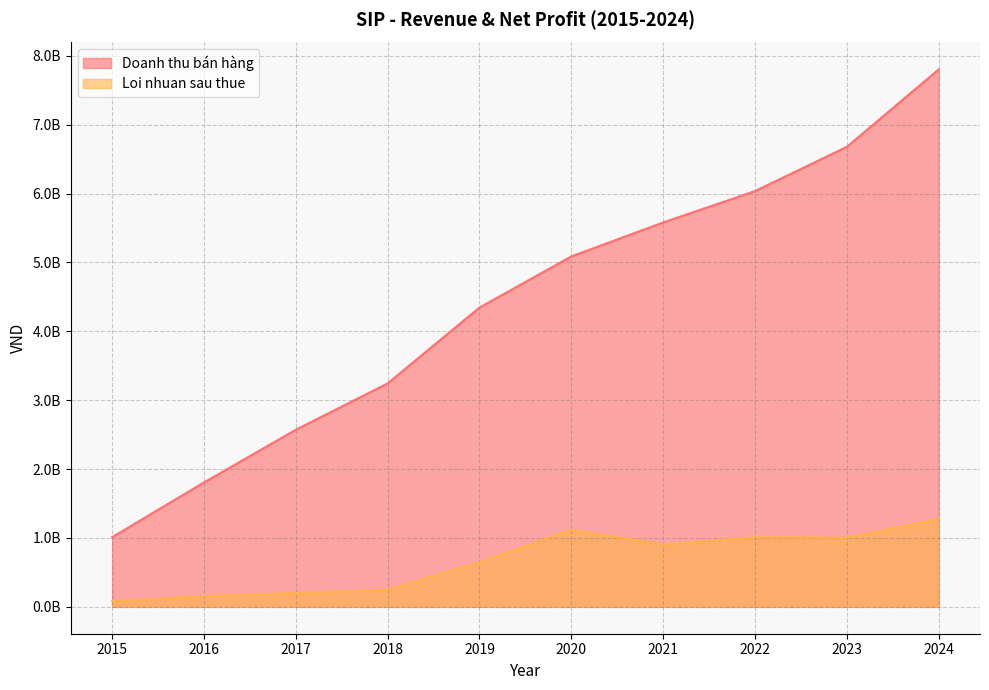

List the series in order of their overall mean, highest first.

Doanh thu bán hàng, Loi nhuan sau thue